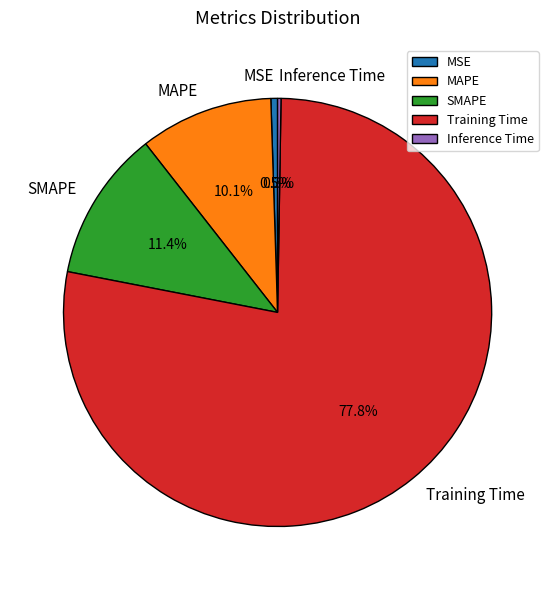

Which slice is the largest?

Training Time